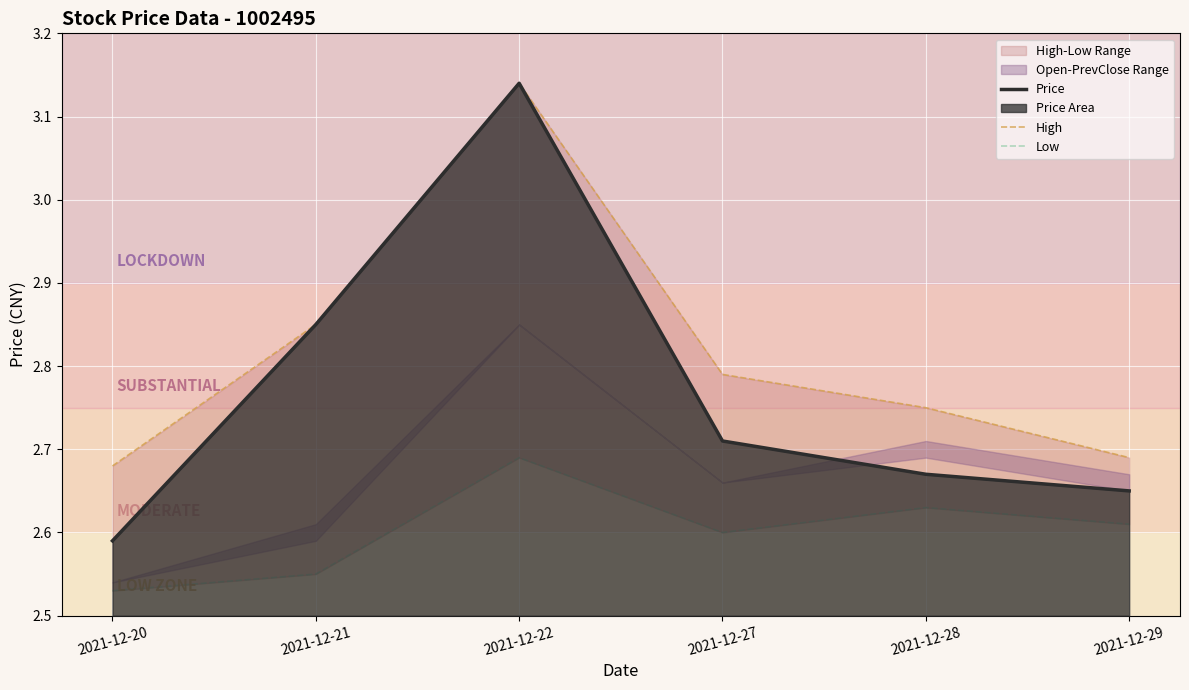

Reading left to right, what are all the values shown in this chart?

Price: 2021-12-20=2.6	2021-12-21=2.9	2021-12-22=3.1	2021-12-27=2.7	2021-12-28=2.7	2021-12-29=2.6
High: 2021-12-20=2.7	2021-12-21=2.9	2021-12-22=3.1	2021-12-27=2.8	2021-12-28=2.8	2021-12-29=2.7
Low: 2021-12-20=2.5	2021-12-21=2.5	2021-12-22=2.7	2021-12-27=2.6	2021-12-28=2.6	2021-12-29=2.6